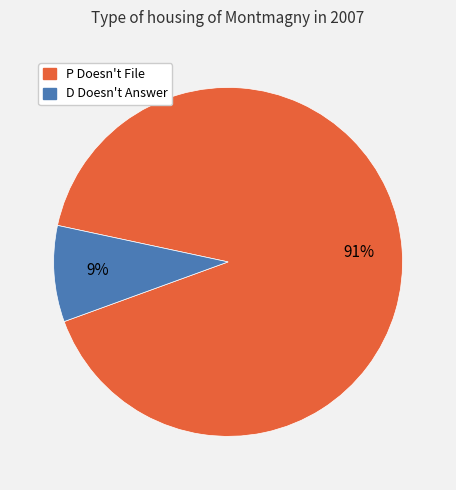

To the nearest percent, what portion does D Doesn't Answer represent?

9%